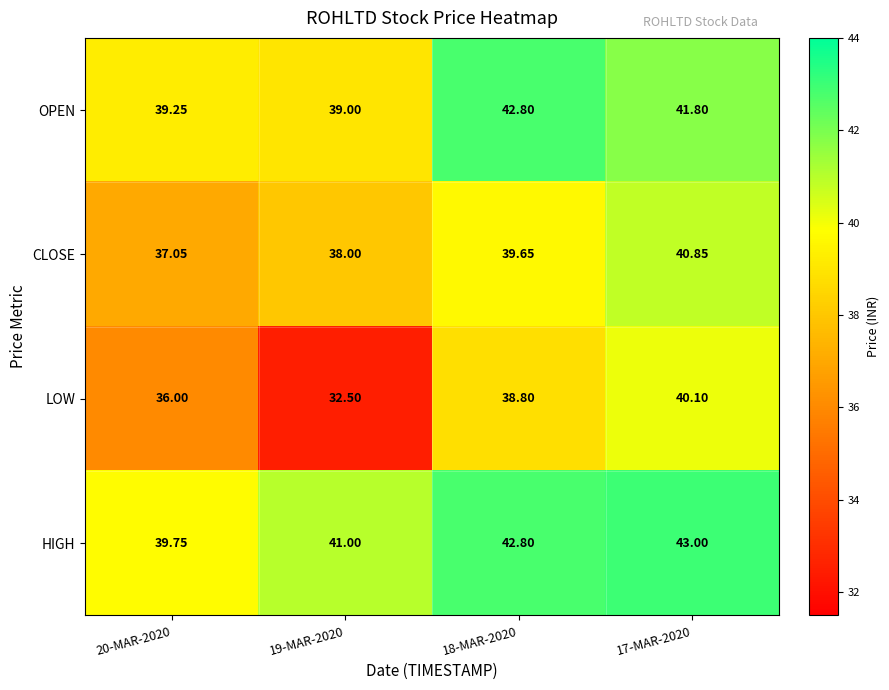

Is the value of OPEN at 18-MAR-2020 greater than the value of CLOSE at 19-MAR-2020?

Yes